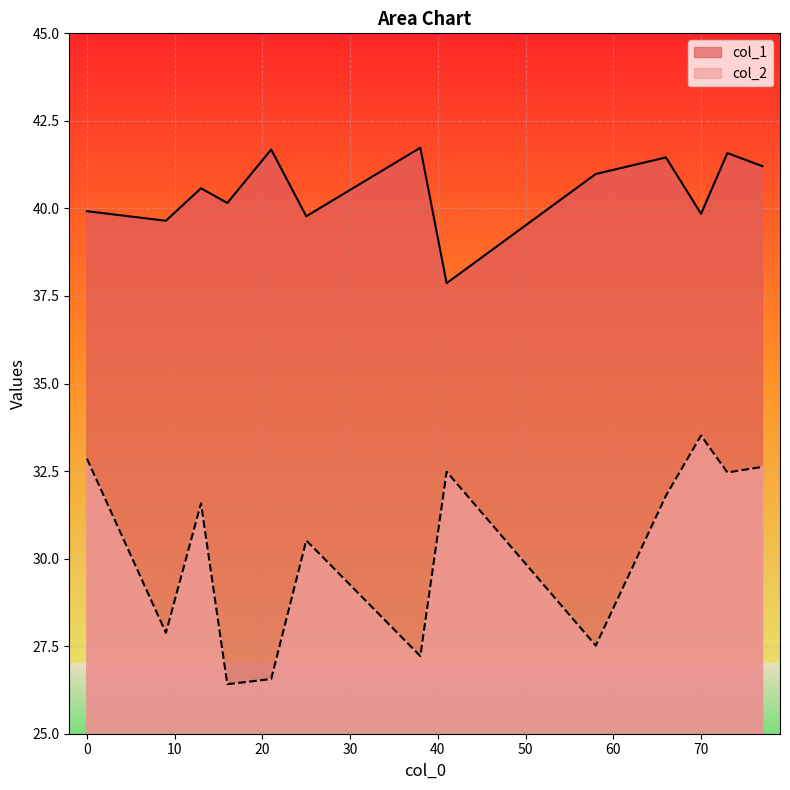

Where is col_1 nearest to the value 39?

9